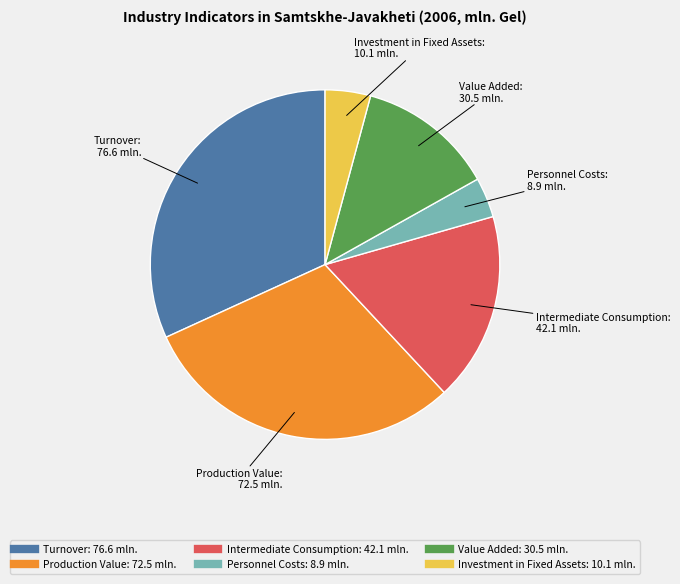

Does any single category account for the majority?

No